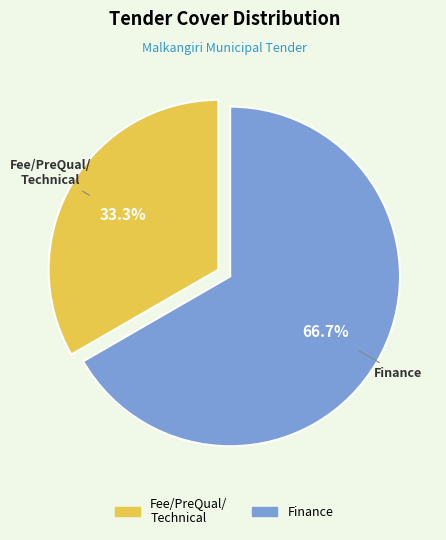

Is there any slice that represents more than half of the pie?

Yes